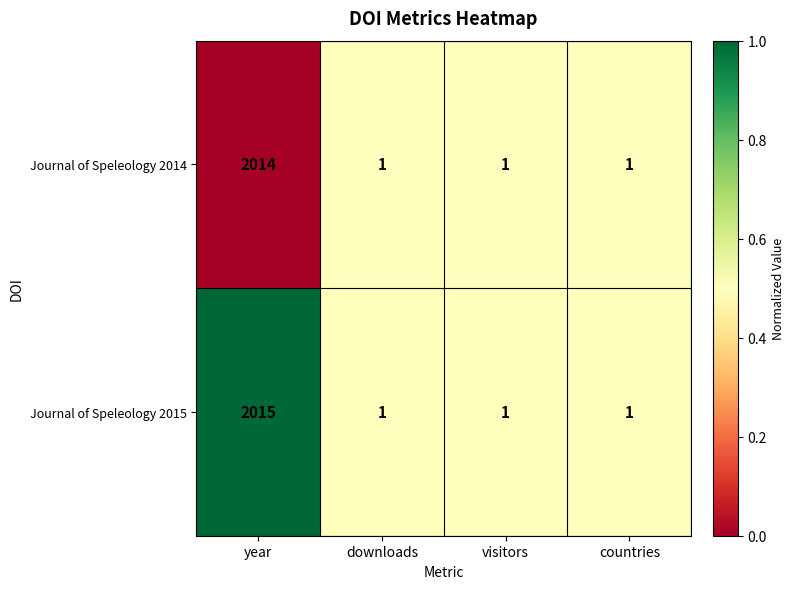

Rank the series by their average value, from highest to lowest.

Journal of Speleology 2015, Journal of Speleology 2014